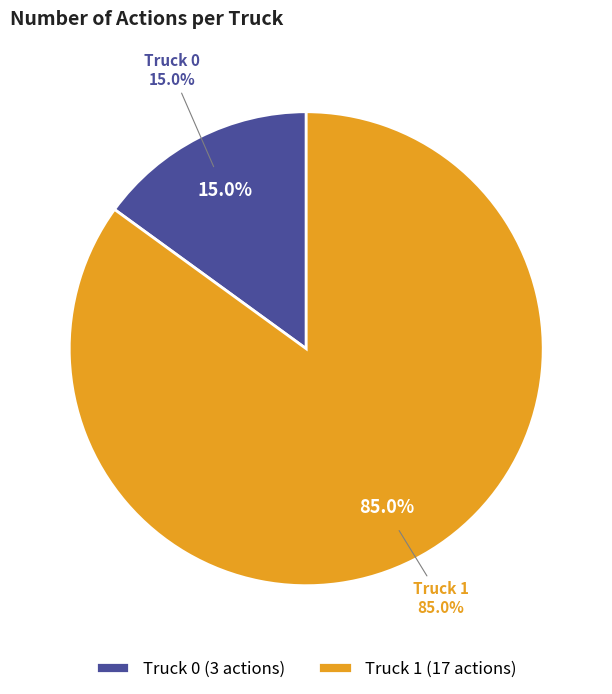

Is there a majority slice in this chart?

Yes